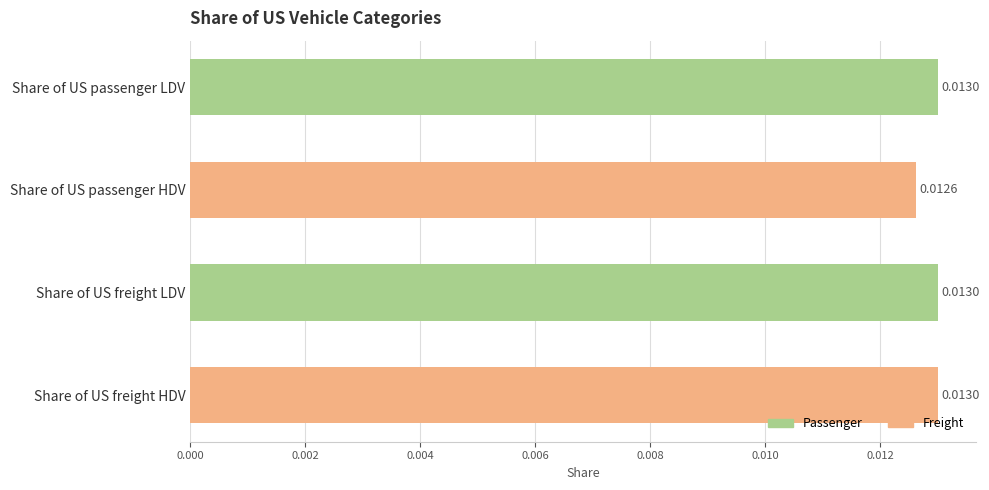

Which has a higher value, Share of US passenger HDV or Share of US passenger LDV?

Share of US passenger LDV